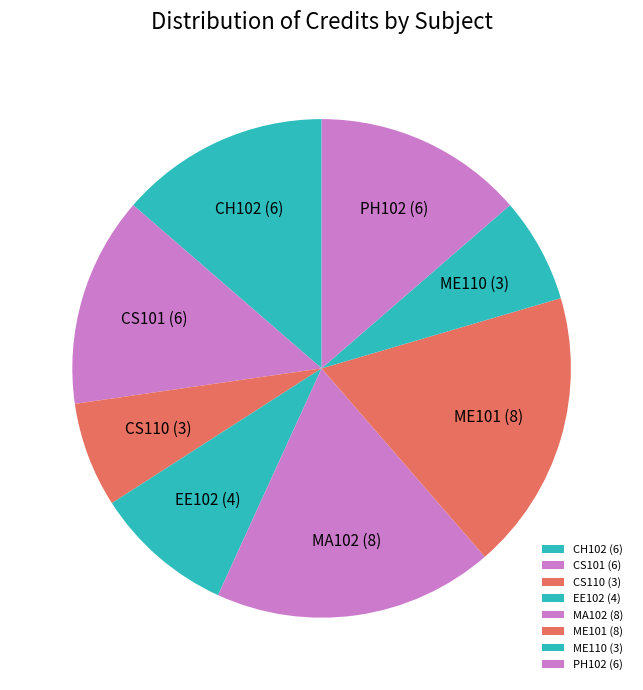

Between CS101 and CS110, which is larger?

CS101